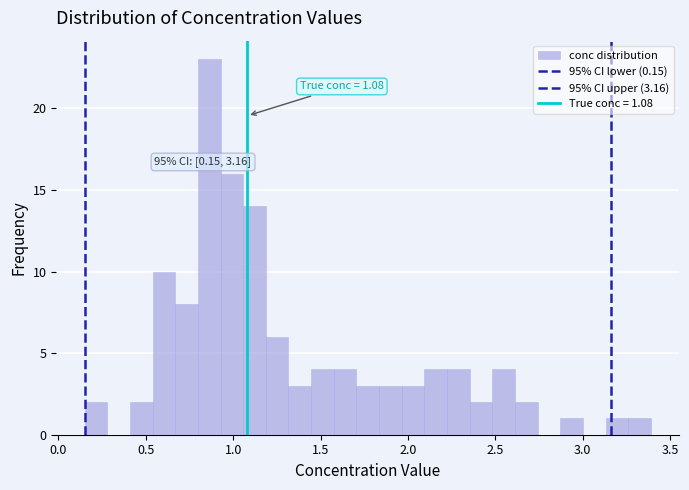

Around what value on the x-axis is the tallest bar? Give the approximate position of its centre, as read against the axis.

0.85